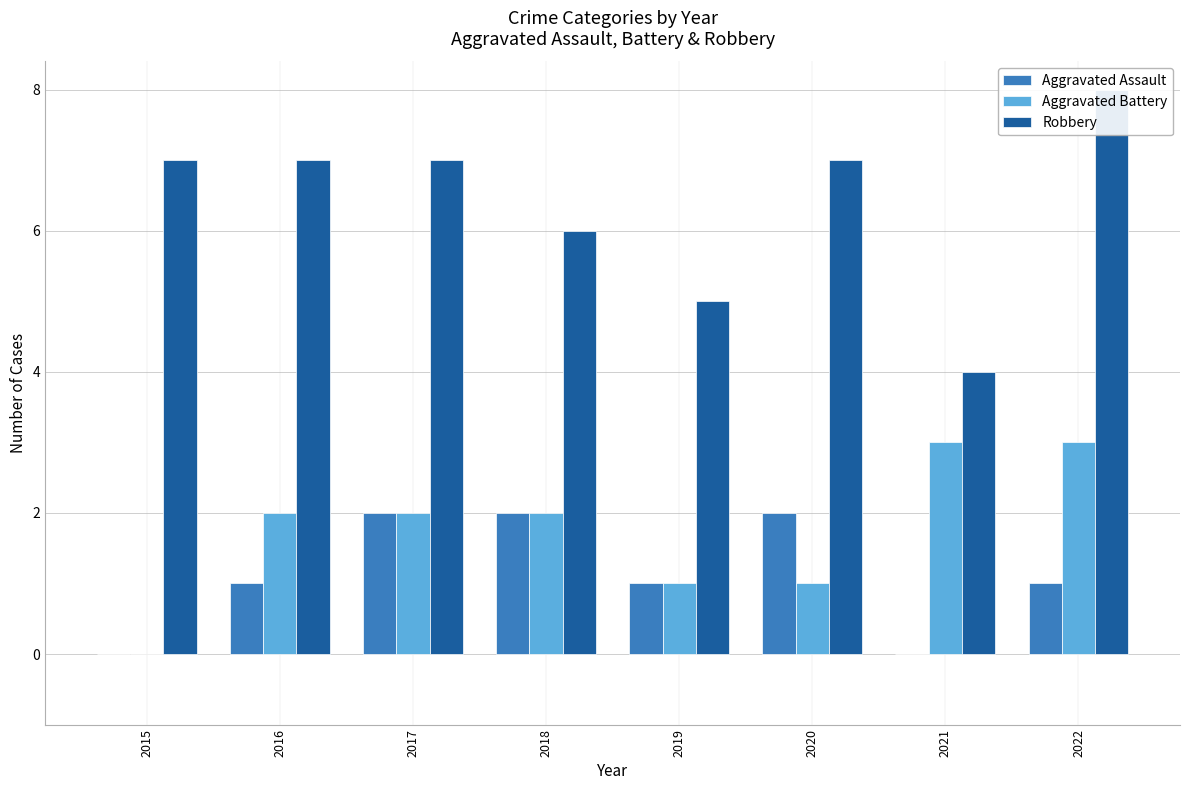

Count the Aggravated Assault values in the range 1 to 2.

6